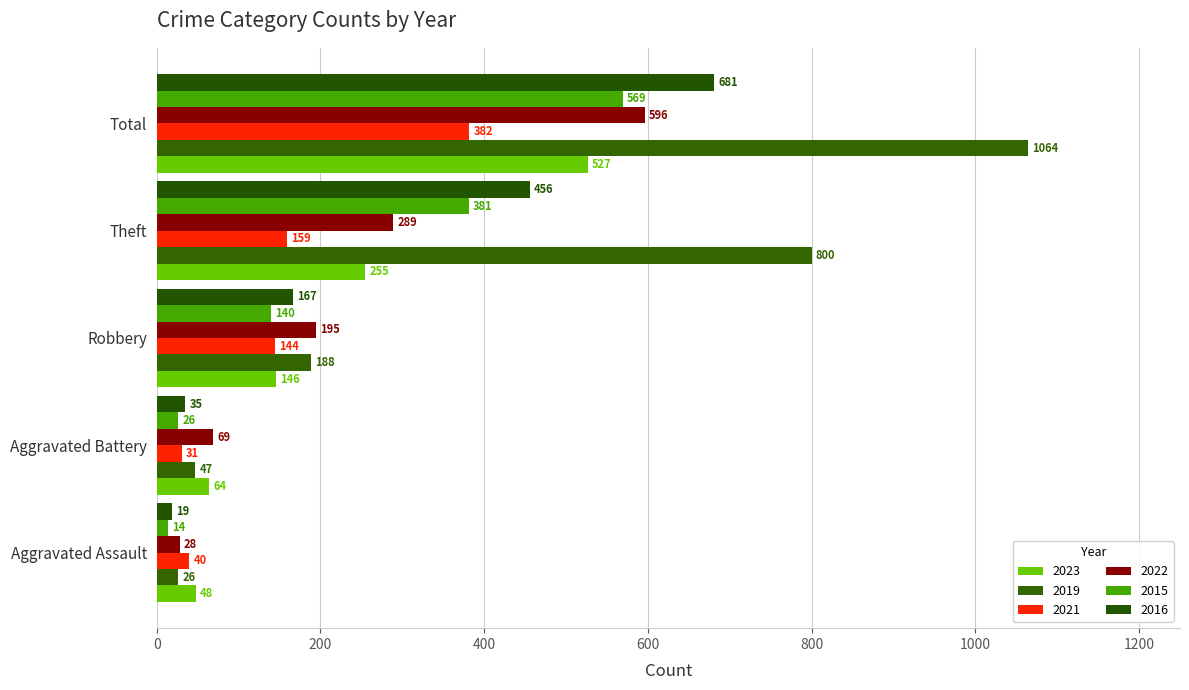

True or false: 2016 has a value of 279 at Robbery.

False